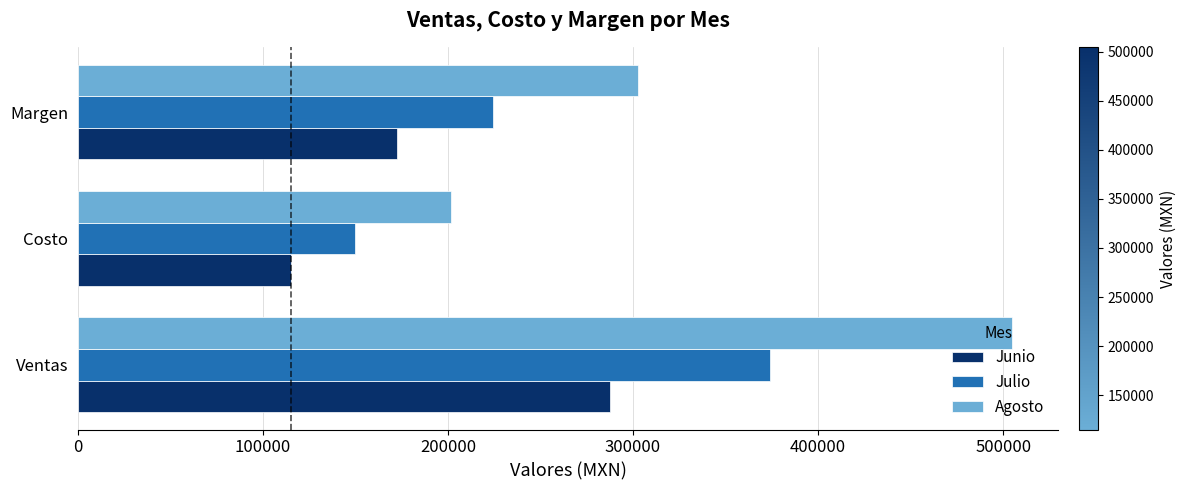

What is the greatest value displayed?

504562.5